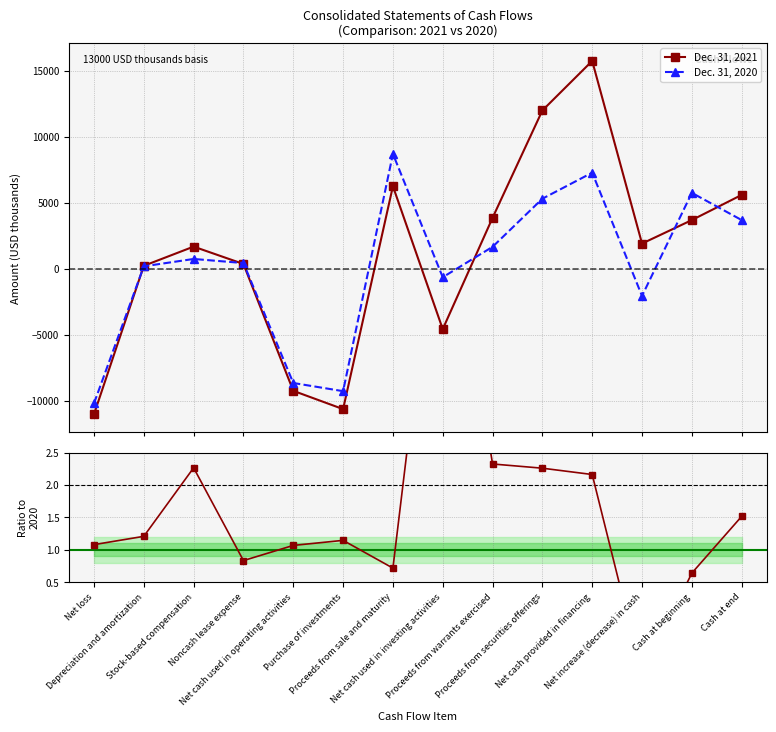

What is the difference between the Dec. 31, 2020 values at Cash at end and Stock-based compensation?

2948.0